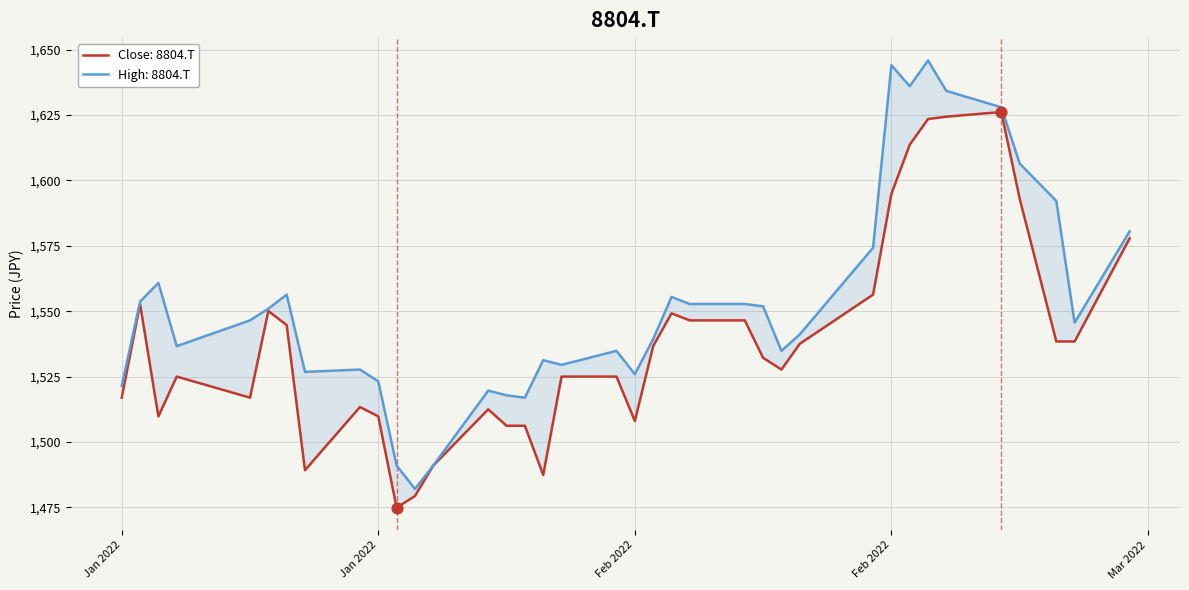

Which series has the widest spread of Y values?

High